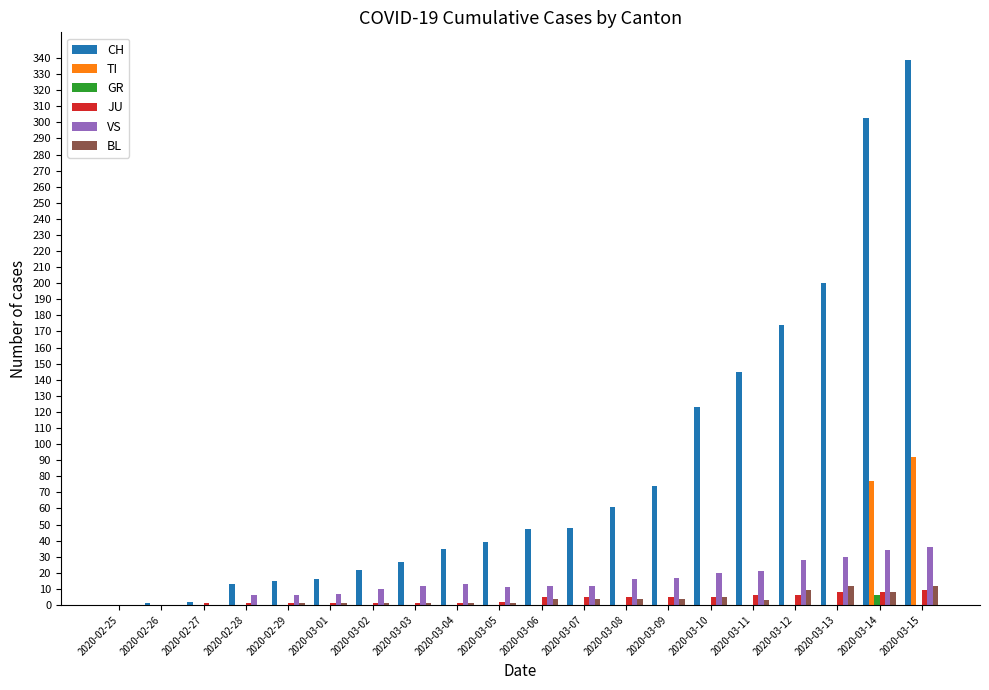

At which category is the sum across all series the highest?

2020-03-15